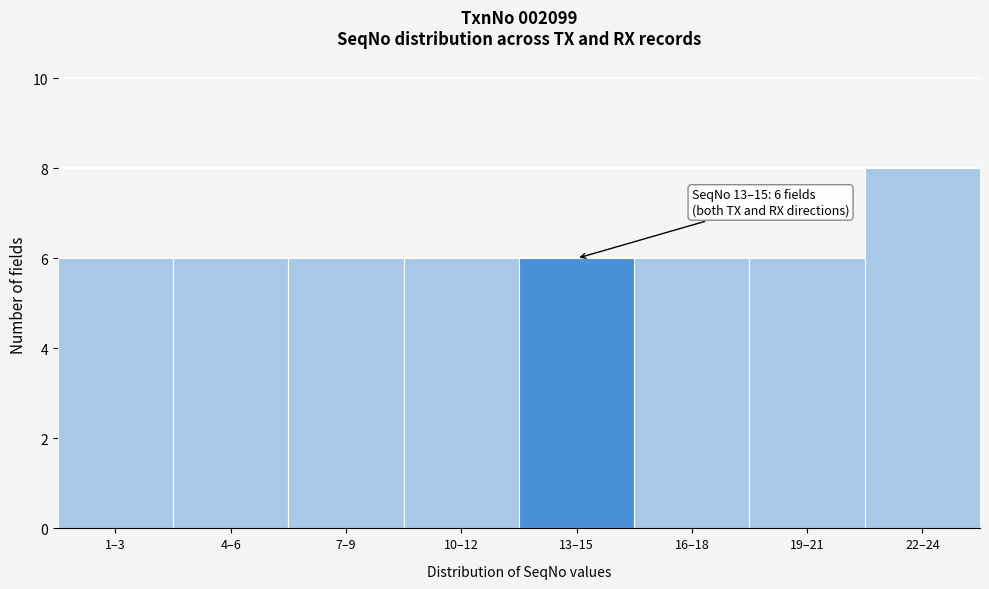

Reading left to right, list all the values displayed in this chart.

6	6	6	6	6	6	6	8